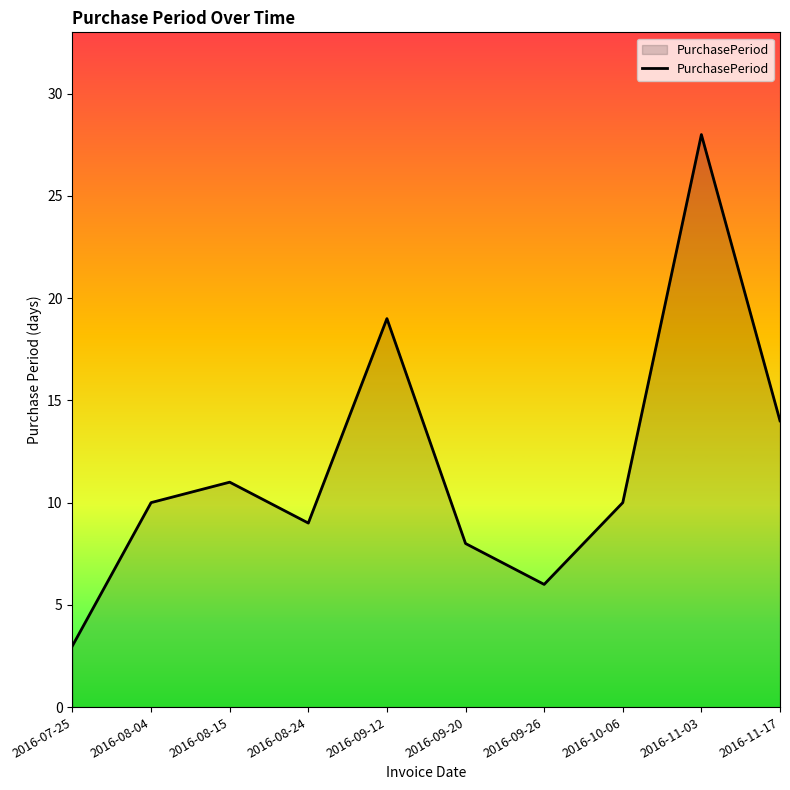

Approximately how many times larger is the value at 2016-10-06 compared to 2016-08-15?

0.9